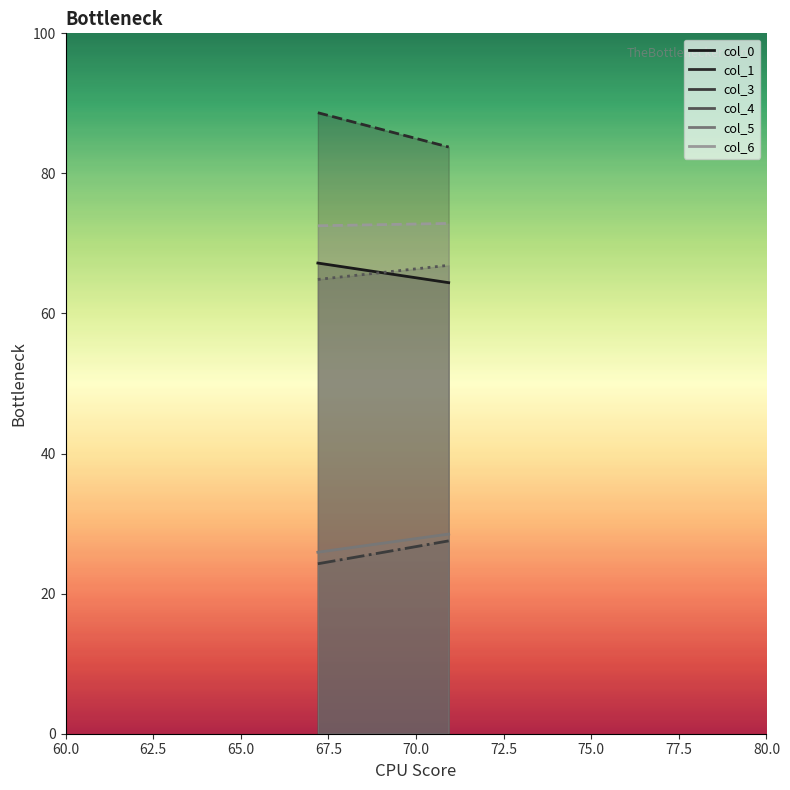

Is the value of col_4 at 2 greater than the value of col_0 at 3?

Yes